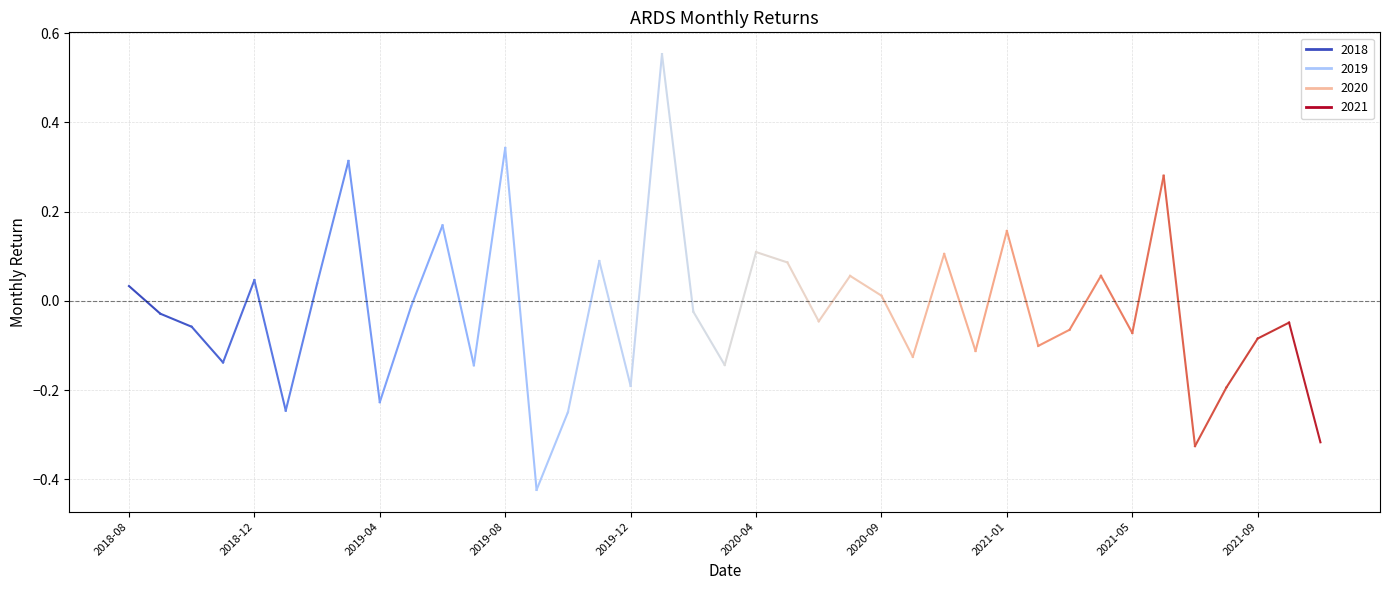

What is the label of the 34th point from the left?

2021-06